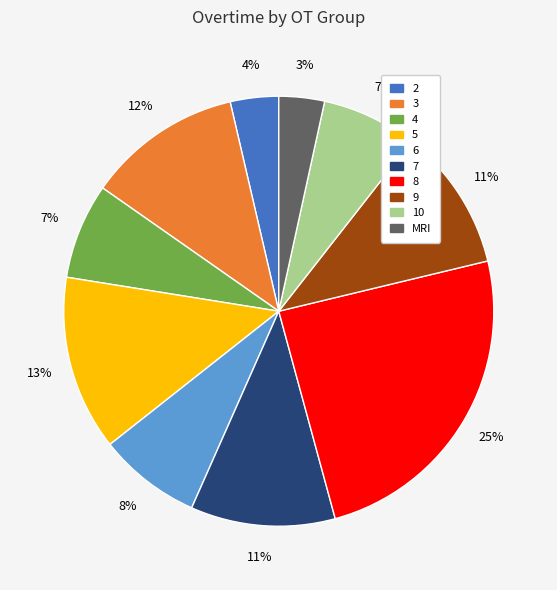

To the nearest percent, what percentage of the pie is 10?

7%